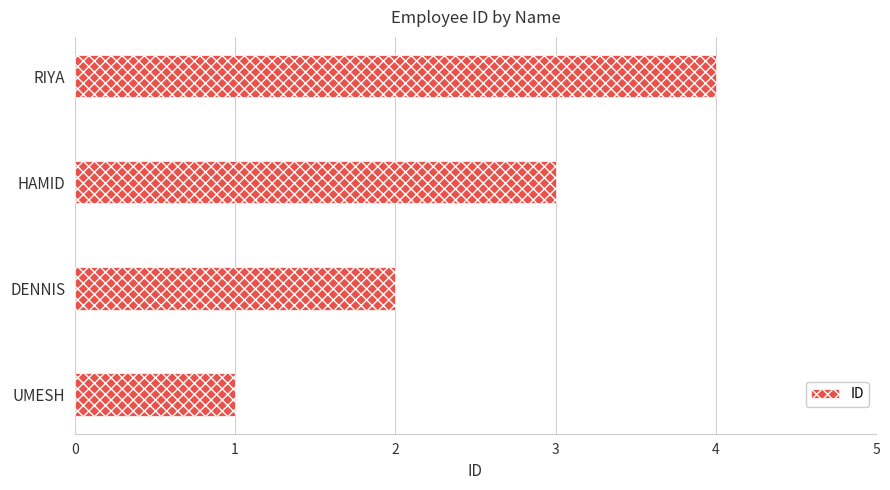

How many values are between 2 and 4?

3